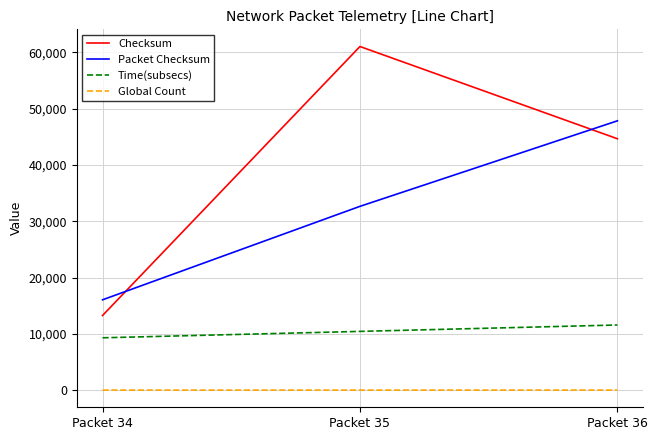

Which series has the largest total across all categories?

Checksum